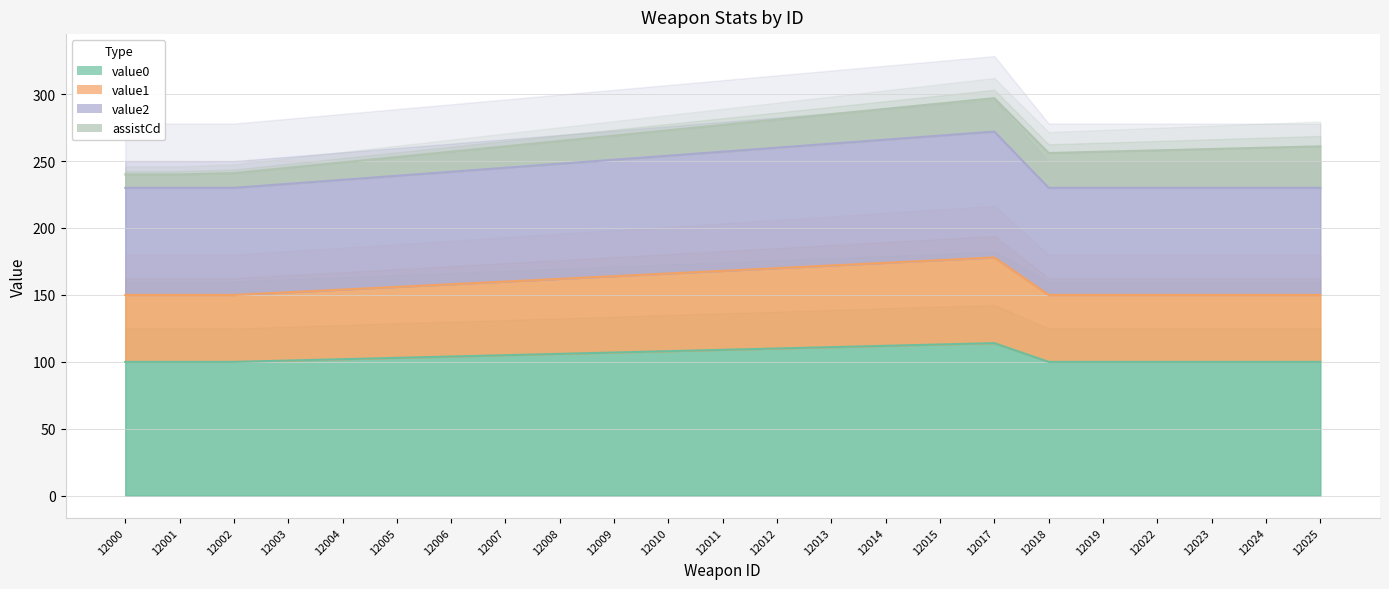

Reading right to left, what are all the values shown in this chart?

value0: 12025=100	12024=100	12023=100	12022=100	12019=100	12018=100	12017=114	12015=113	12014=112	12013=111	12012=110	12011=109	12010=108	12009=107	12008=106	12007=105	12006=104	12005=103	12004=102	12003=101	12002=100	12001=100	12000=100
value1: 12025=150	12024=150	12023=150	12022=150	12019=150	12018=150	12017=178	12015=176	12014=174	12013=172	12012=170	12011=168	12010=166	12009=164	12008=162	12007=160	12006=158	12005=156	12004=154	12003=152	12002=150	12001=150	12000=150
value2: 12025=230	12024=230	12023=230	12022=230	12019=230	12018=230	12017=272	12015=269	12014=266	12013=263	12012=260	12011=257	12010=254	12009=251	12008=248	12007=245	12006=242	12005=239	12004=236	12003=233	12002=230	12001=230	12000=230